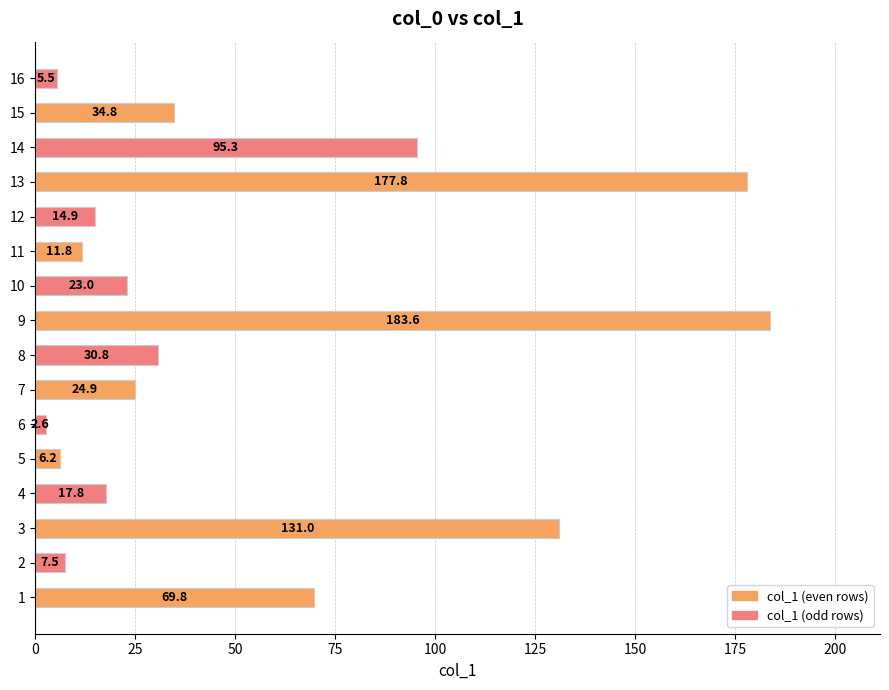

What is the minimum value shown in the chart?

2.6